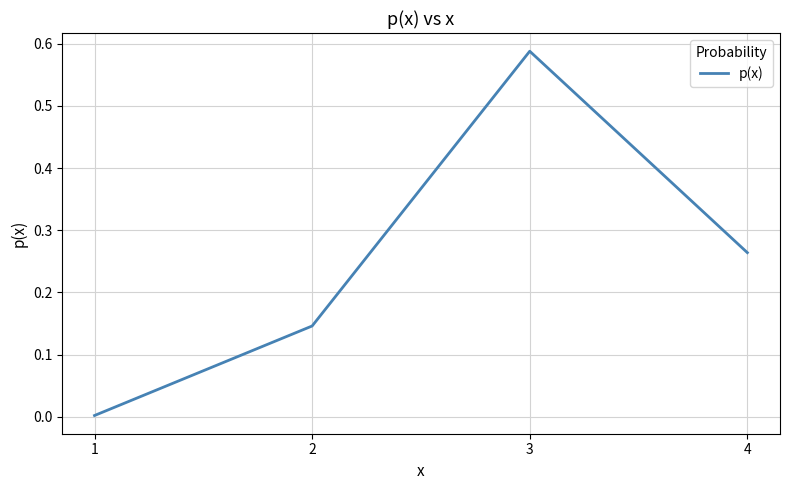

At which label is the value closest to 0?

1